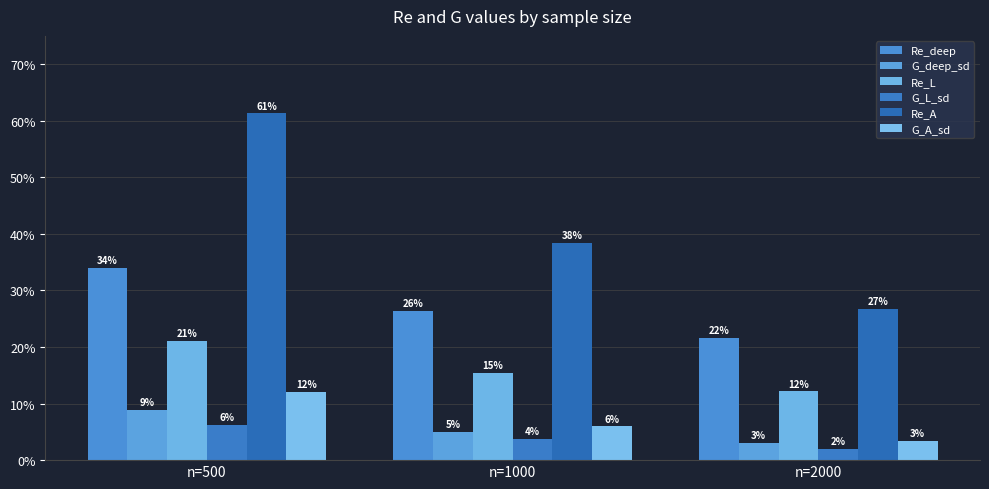

Are the bars grouped side by side (vs. stacked)?

Yes